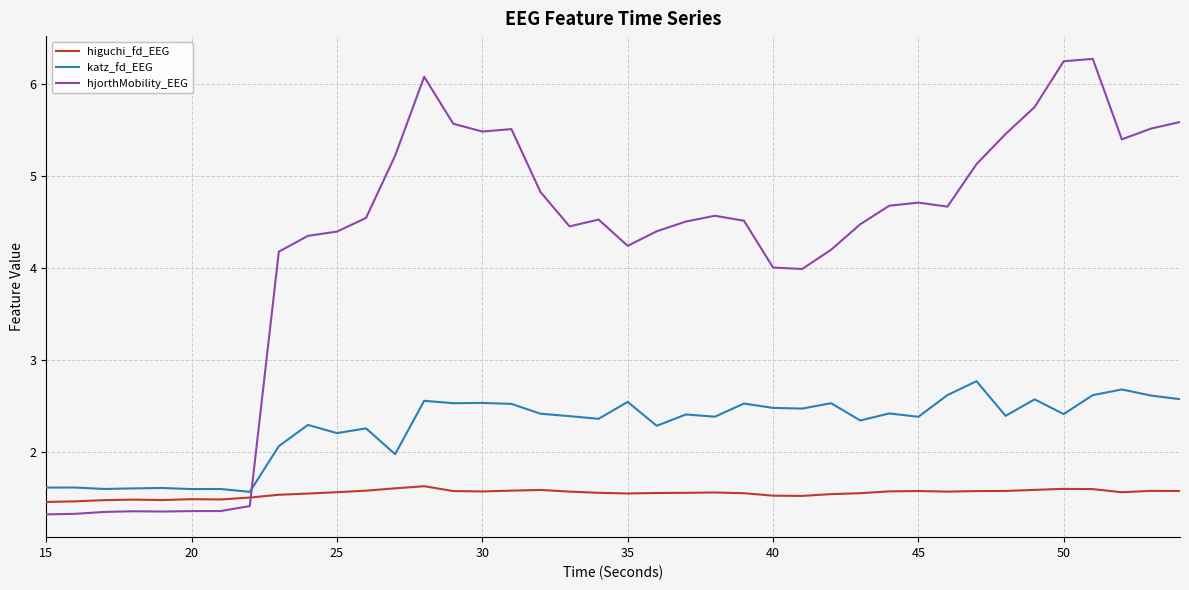

What is the difference between the maximum and minimum values in the hjorthMobility_EEG series?

5.0